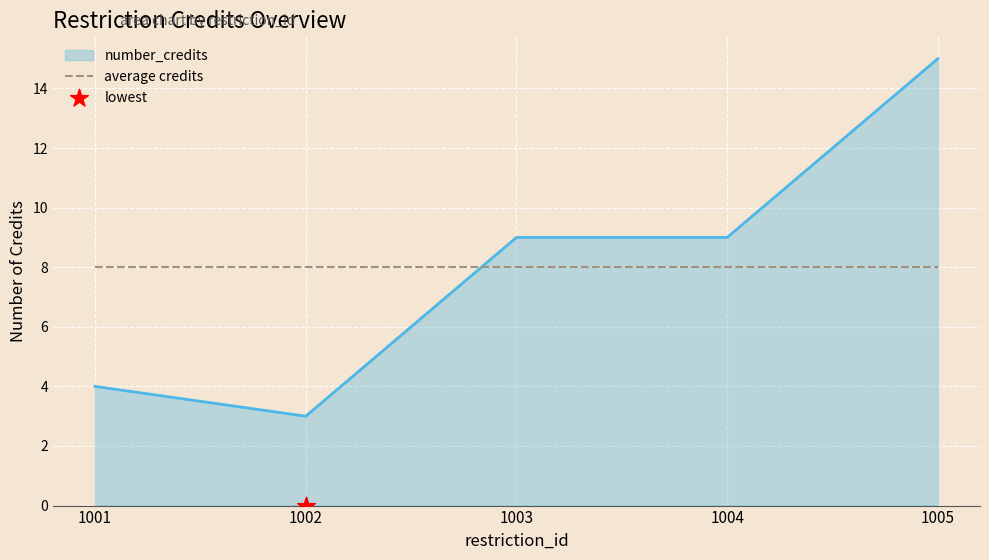

Which series contains the highest Y value?

number_credits